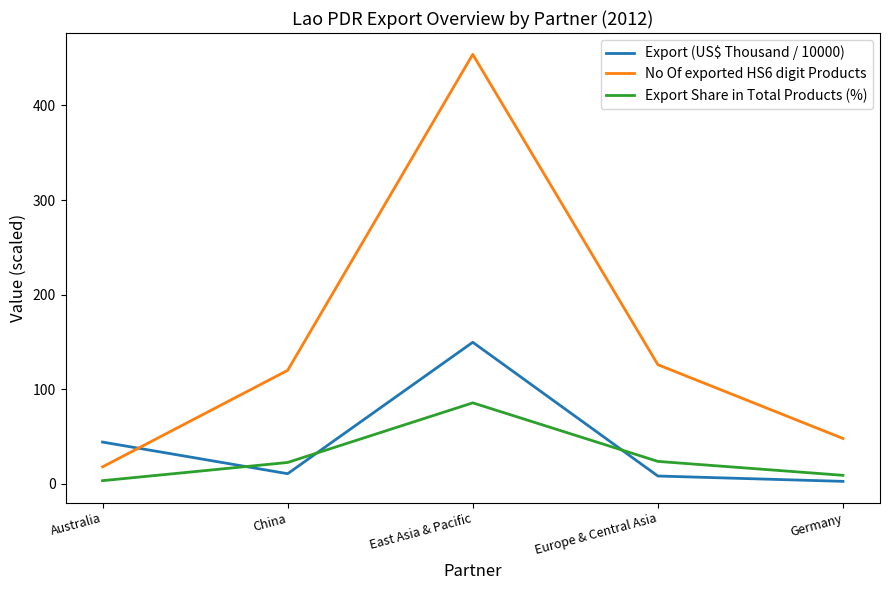

What is the approximate value of No Of exported HS6 digit Products at Europe & Central Asia?

126.0